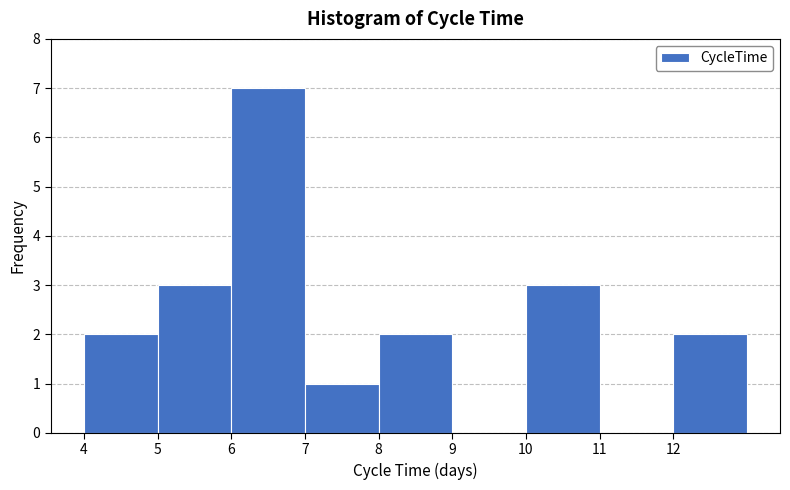

Reading left to right, transcribe this chart: for each bar, give the range it covers on the x-axis and its height. The values are not printed on the chart, so give them approximately, as read against the axis.

4 to 5: 2
5 to 6: 3
6 to 7: 7
7 to 8: 1
8 to 9: 2
9 to 10: 0
10 to 11: 3
11 to 12: 0
12 to 13: 2